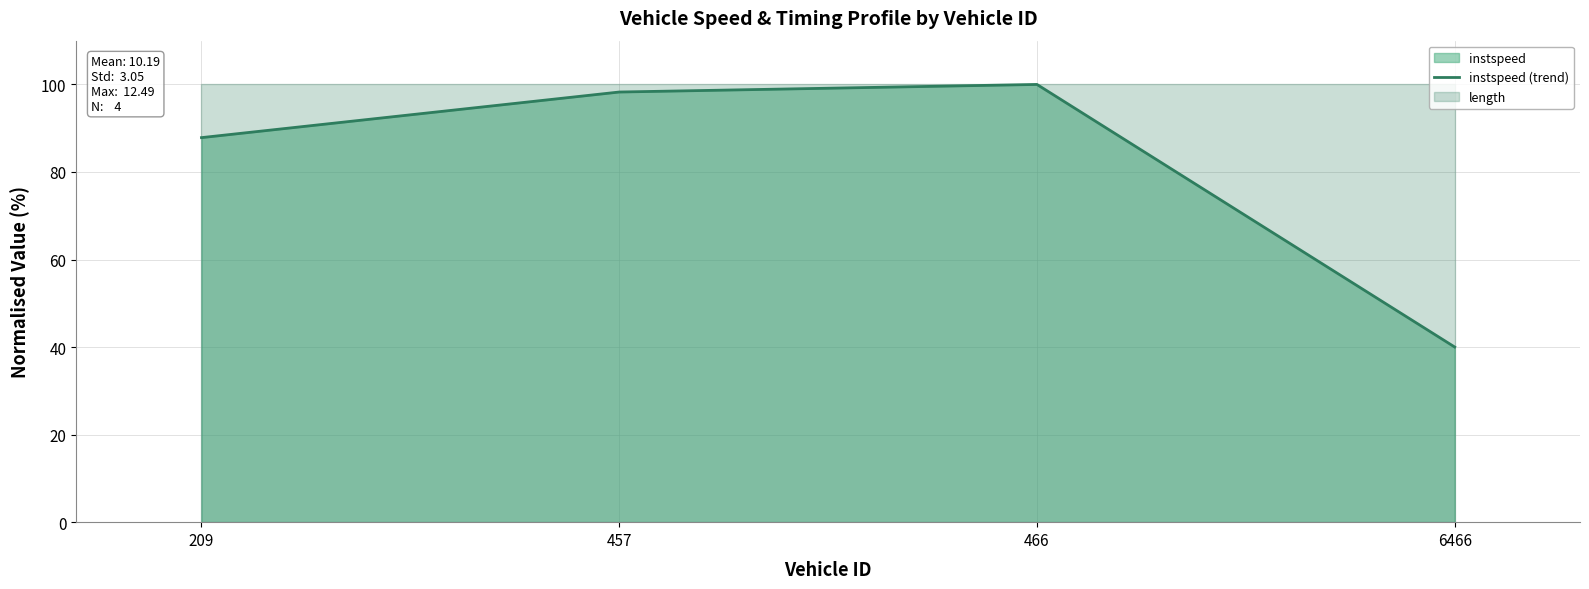

The value at 6466 is 40.0. True or false?

True